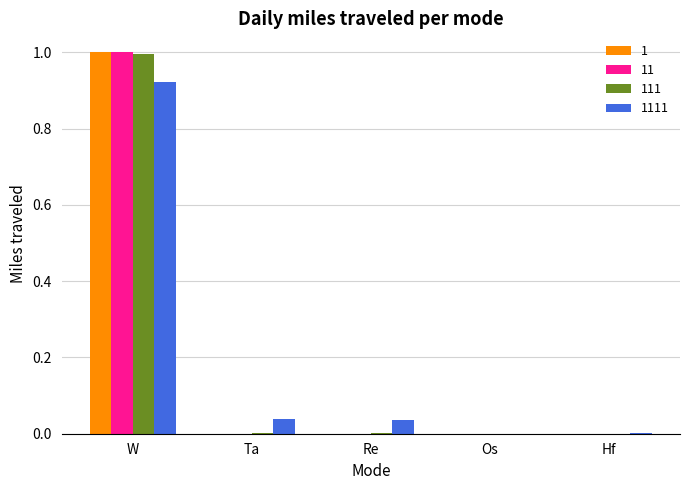

The value of 11 at W is 1.5. True or false?

False